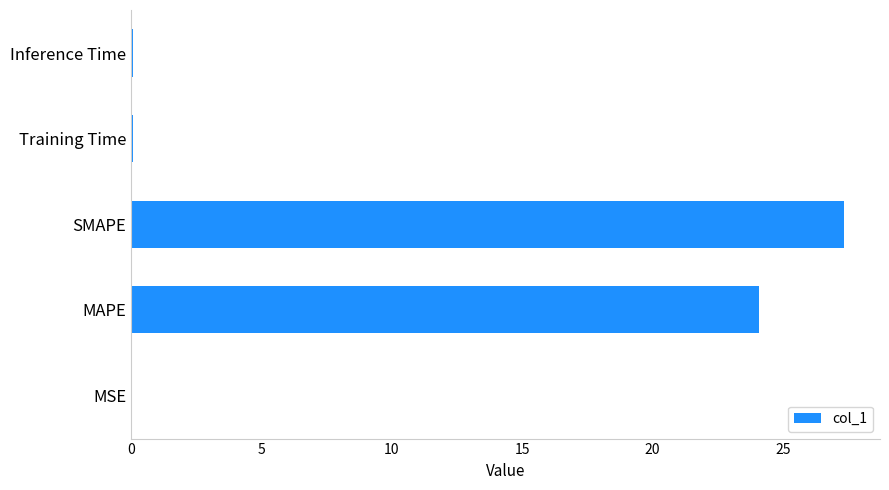

What is the maximum value shown in the chart?

27.4